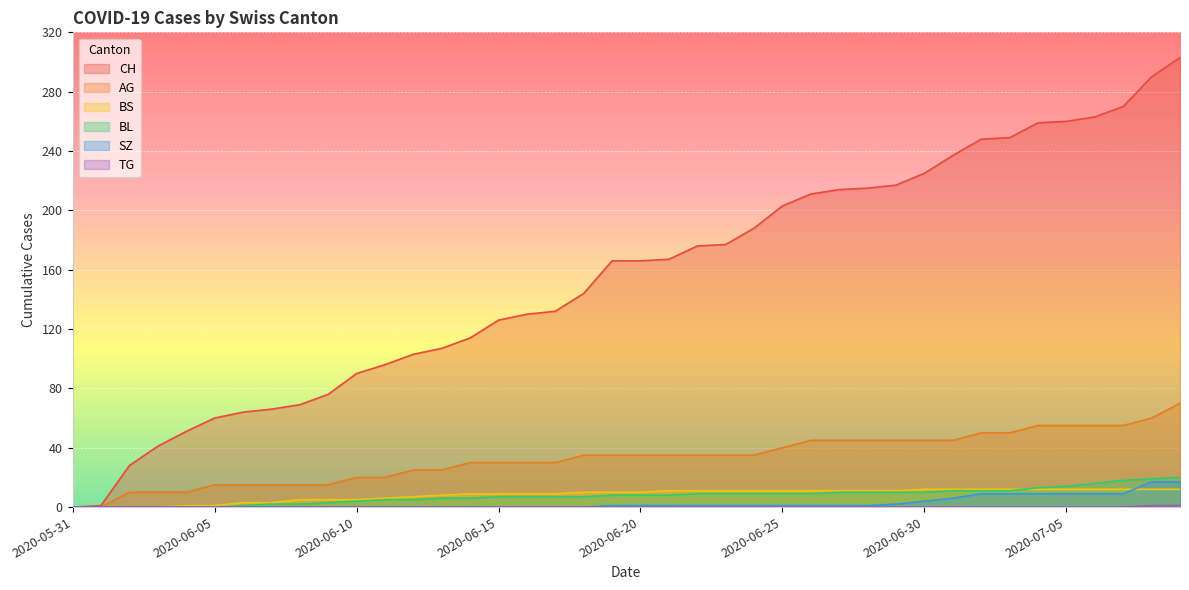

How many lines are shown in the chart?

6